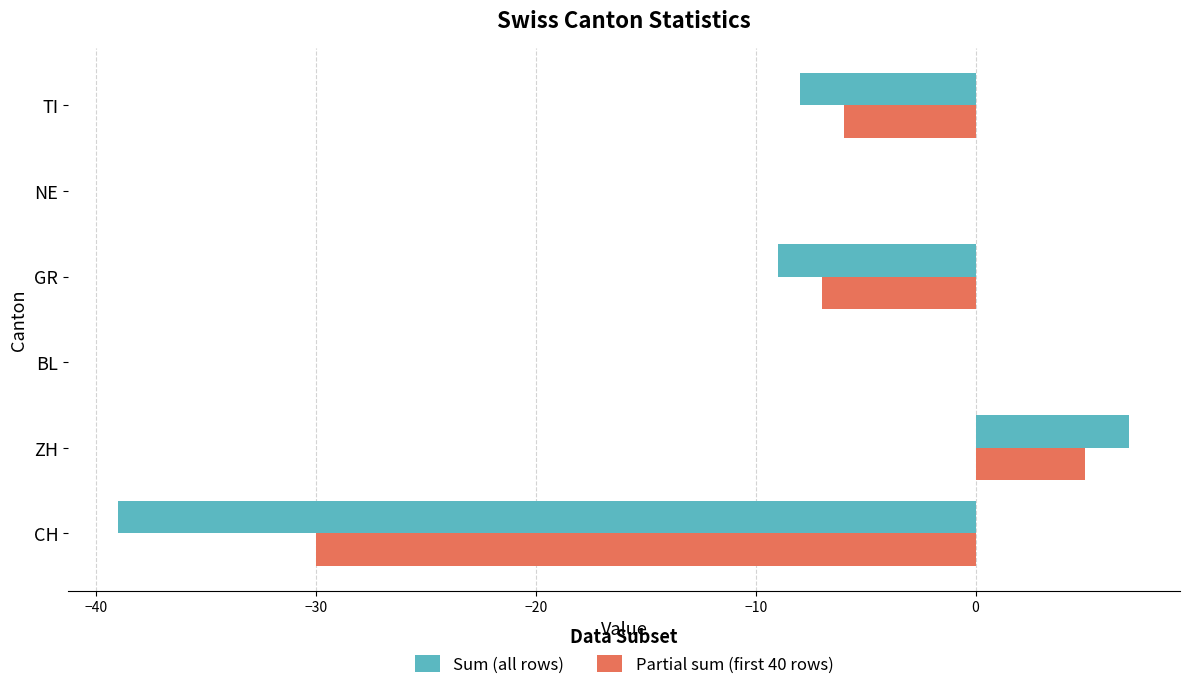

Is it true that Partial sum (first 40 rows) equals 0 at NE?

True